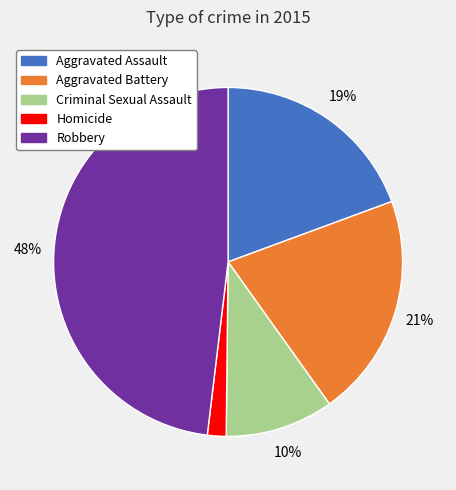

To the nearest percent, what percentage of the pie is Aggravated Battery?

21%